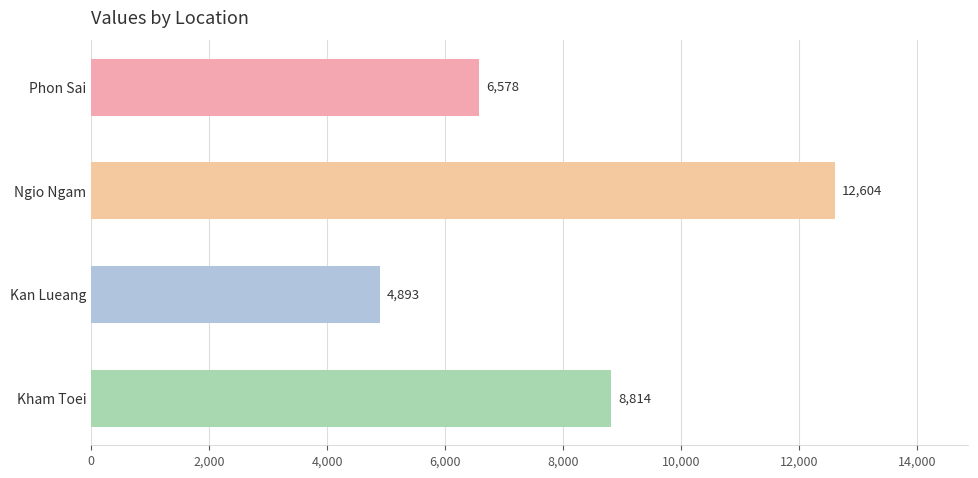

How many bars are there in total?

4